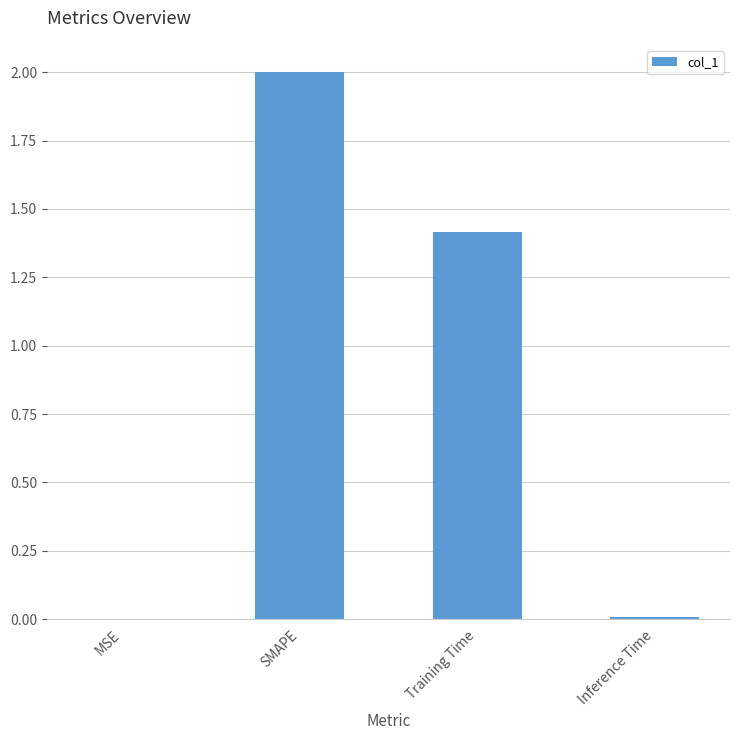

Approximately how many times larger is the value at SMAPE compared to Training Time?

1.4